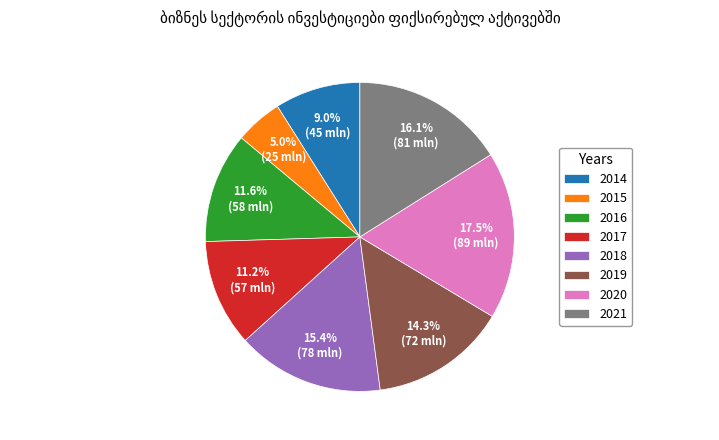

Which slice is the largest?

2020